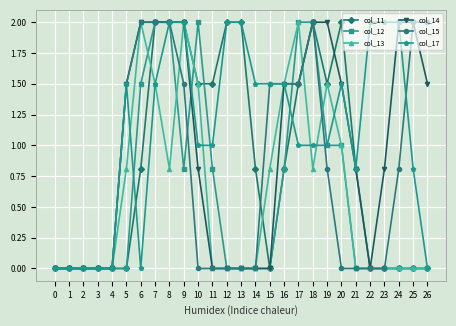

Reading right to left, what are all the values shown in this chart?

col_11: 0.0	0.0	0.0	0.0	0.0	0.8	2.0	1.5	2.0	1.5	0.8	0.0	0.8	2.0	2.0	1.5	1.5	2.0	2.0	2.0	0.8	0.0	0.0	0.0	0.0	0.0	0.0
col_12: 0.0	0.0	0.0	0.0	0.0	0.0	1.0	1.0	2.0	2.0	0.8	0.0	0.0	0.0	0.0	0.8	2.0	0.8	2.0	2.0	1.5	0.0	0.0	0.0	0.0	0.0	0.0
col_13: 0.0	0.0	0.0	0.0	0.0	0.0	1.0	1.5	0.8	2.0	1.5	0.8	0.0	0.0	0.0	0.0	1.5	2.0	0.8	1.5	2.0	0.8	0.0	0.0	0.0	0.0	0.0
col_14: 1.5	2.0	2.0	0.8	0.0	0.8	1.5	2.0	2.0	1.5	1.5	0.0	0.0	0.0	0.0	0.0	0.8	2.0	2.0	2.0	2.0	1.5	0.0	0.0	0.0	0.0	0.0
col_15: 2.0	2.0	0.8	0.0	0.0	0.0	0.0	0.8	2.0	1.5	1.5	1.5	0.0	0.0	0.0	0.0	0.0	1.5	2.0	2.0	2.0	1.5	0.0	0.0	0.0	0.0	0.0
col_17: 0.0	0.8	2.0	2.0	2.0	0.8	1.5	1.0	1.0	1.0	1.5	1.5	1.5	2.0	2.0	1.0	1.0	2.0	2.0	1.5	0.0	1.5	0.0	0.0	0.0	0.0	0.0